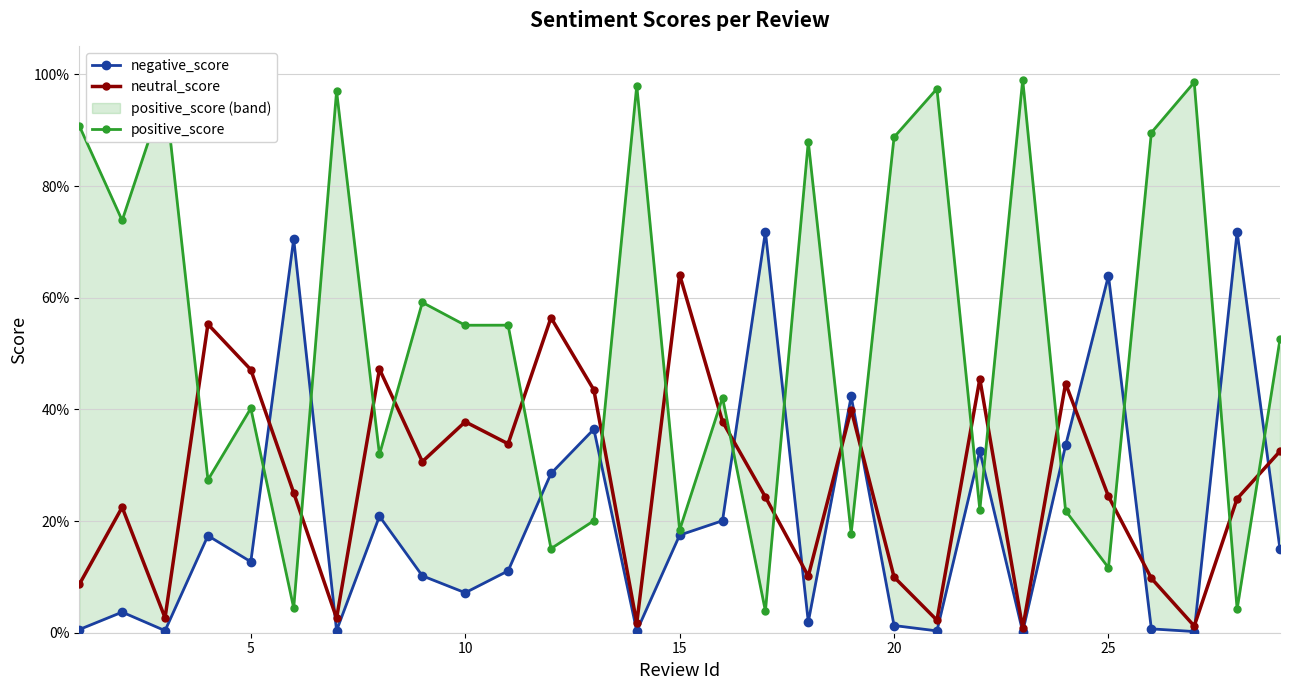

What is the sum of all positive_score values?

15.2